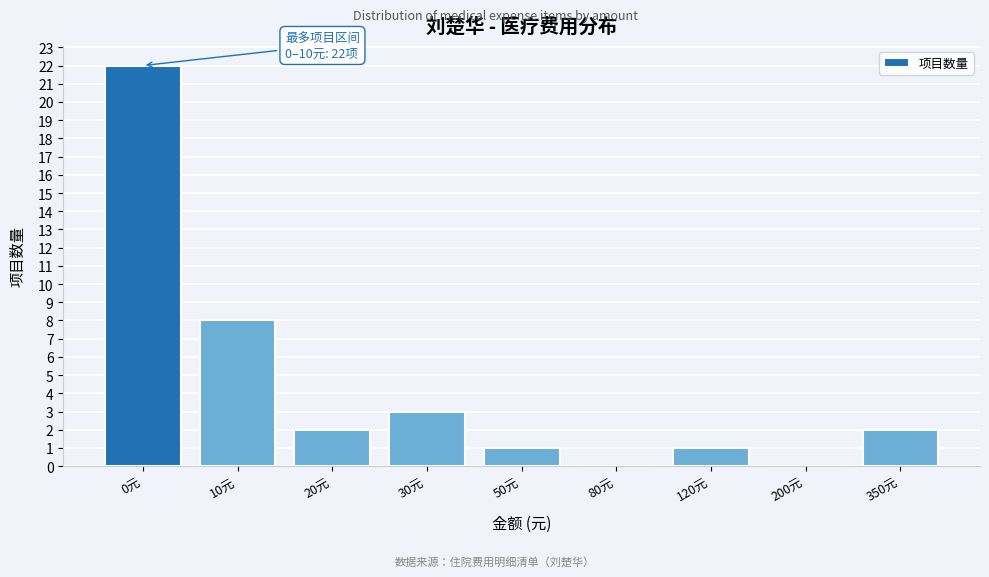

What is the change in value from 0元 to 30元?

-19